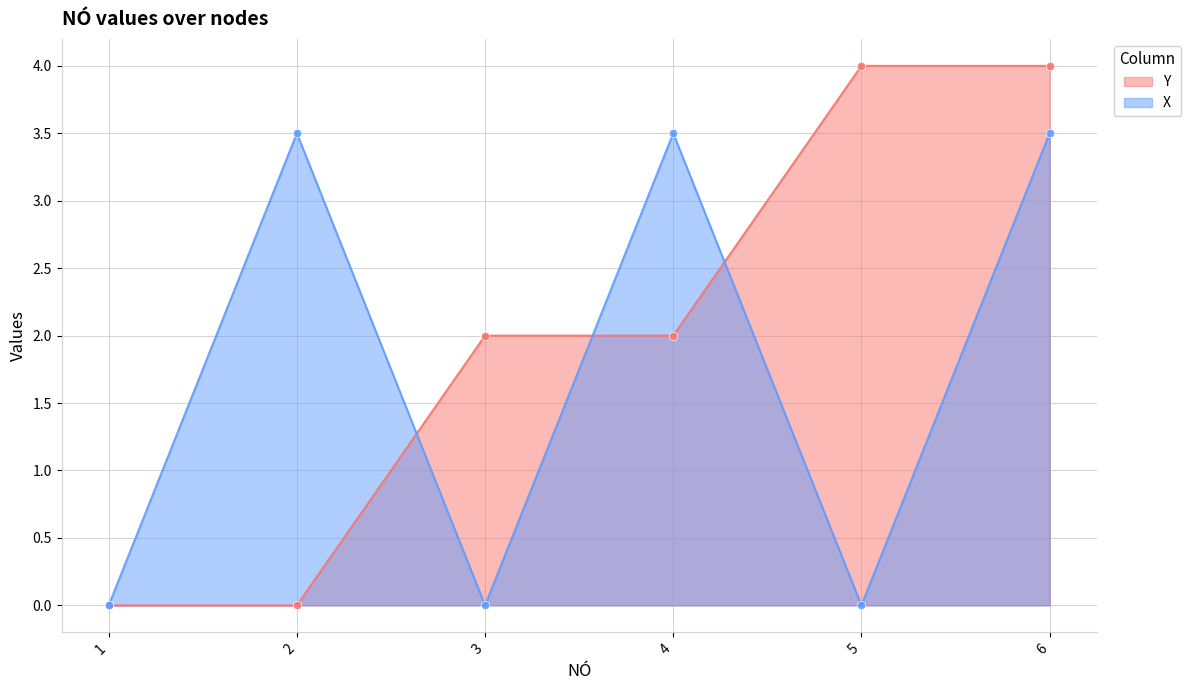

Reading left to right, transcribe all the data shown in this chart.

Y: 1=0.0	2=0.0	3=2.0	4=2.0	5=4.0	6=4.0
X: 1=0.0	2=3.5	3=0.0	4=3.5	5=0.0	6=3.5